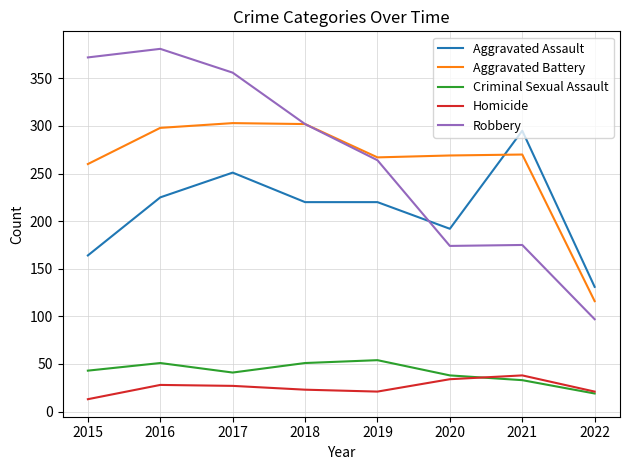

At which label does Aggravated Assault reach its minimum?

2022